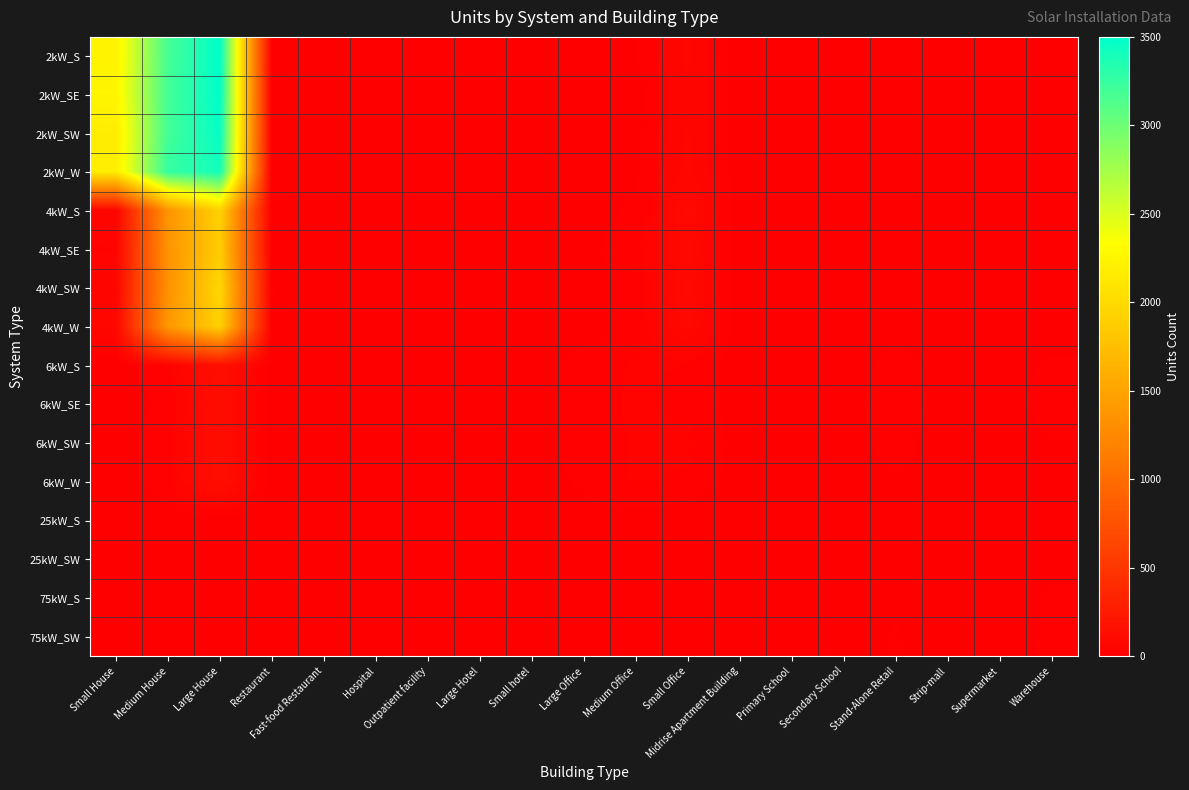

Which has a higher value, Medium Office or Small House?

Small House